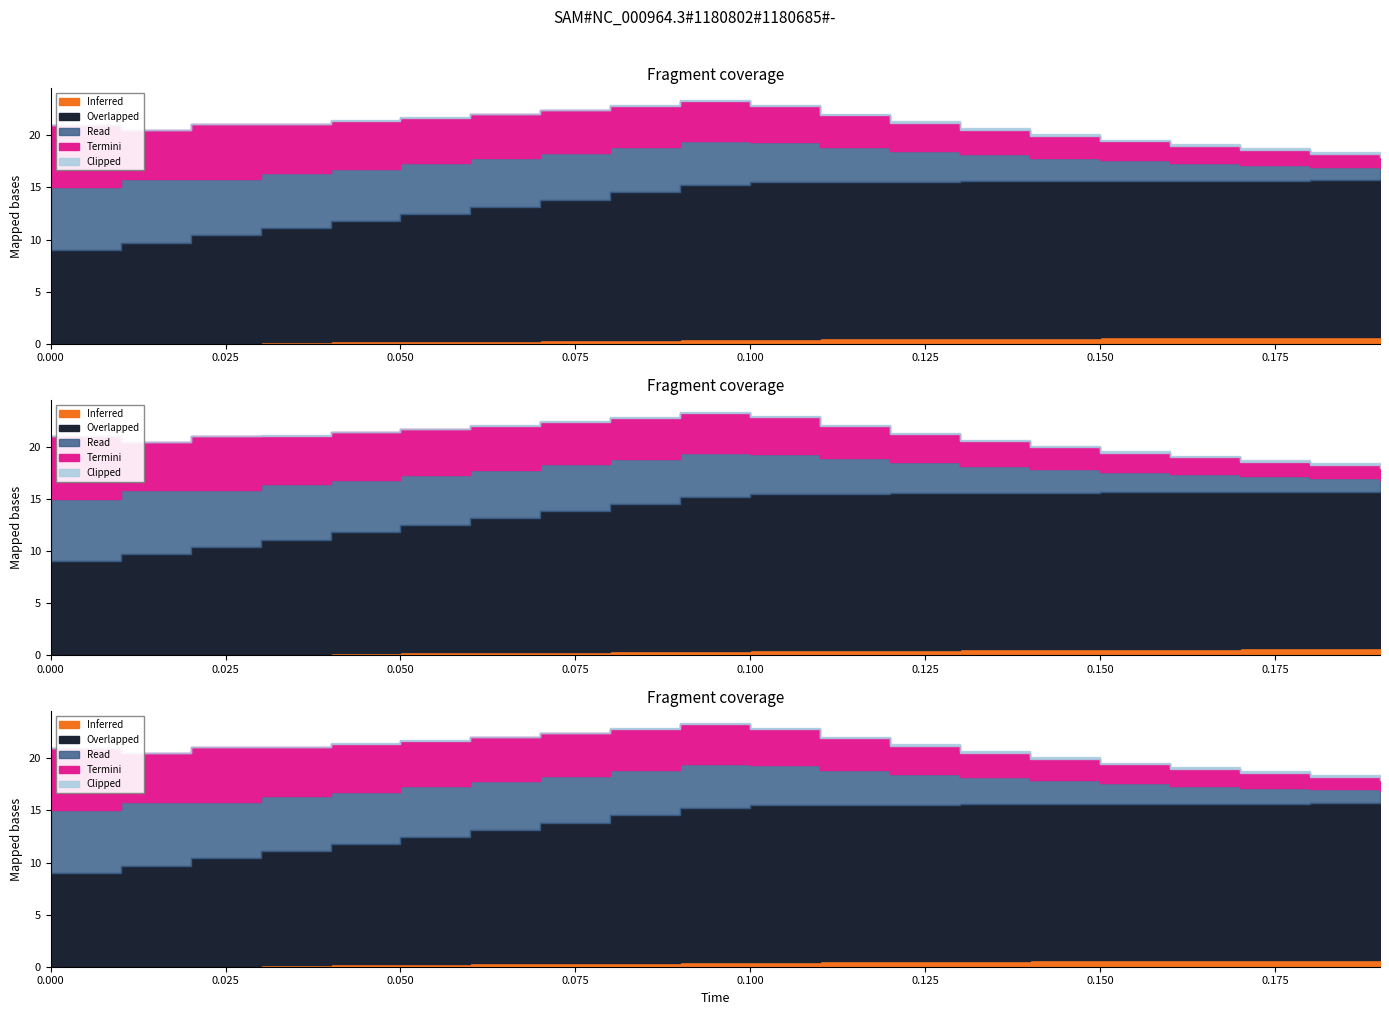

What is the value of the Read point at the 14th from the left?

2.6